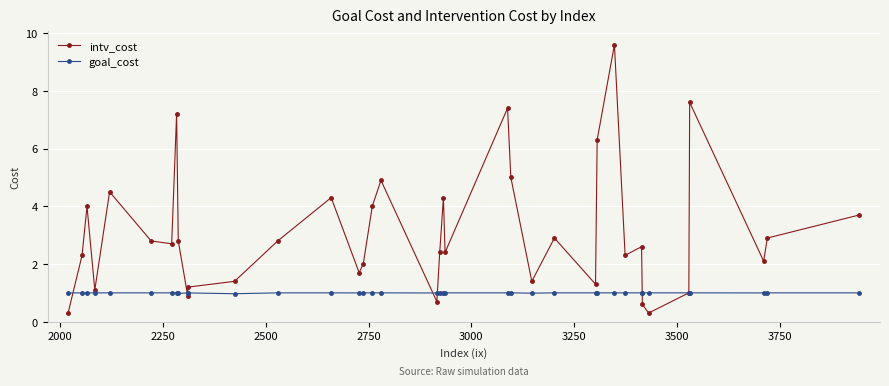

What is the value of the intv_cost point at the 30th from the left?

2.3